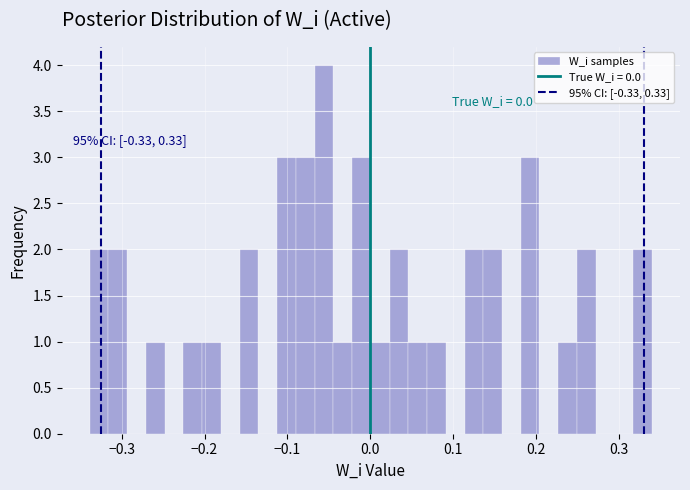

Around what value on the x-axis is the tallest bar? Give the approximate position of its centre, as read against the axis.

-0.06